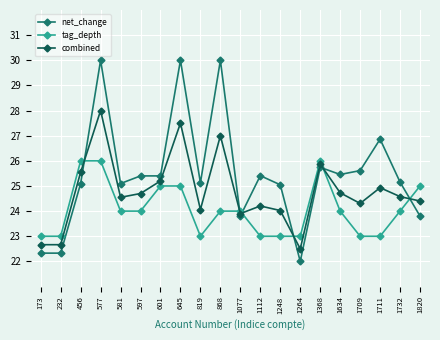

What is the difference between the highest and lowest values at 1264?

1.0